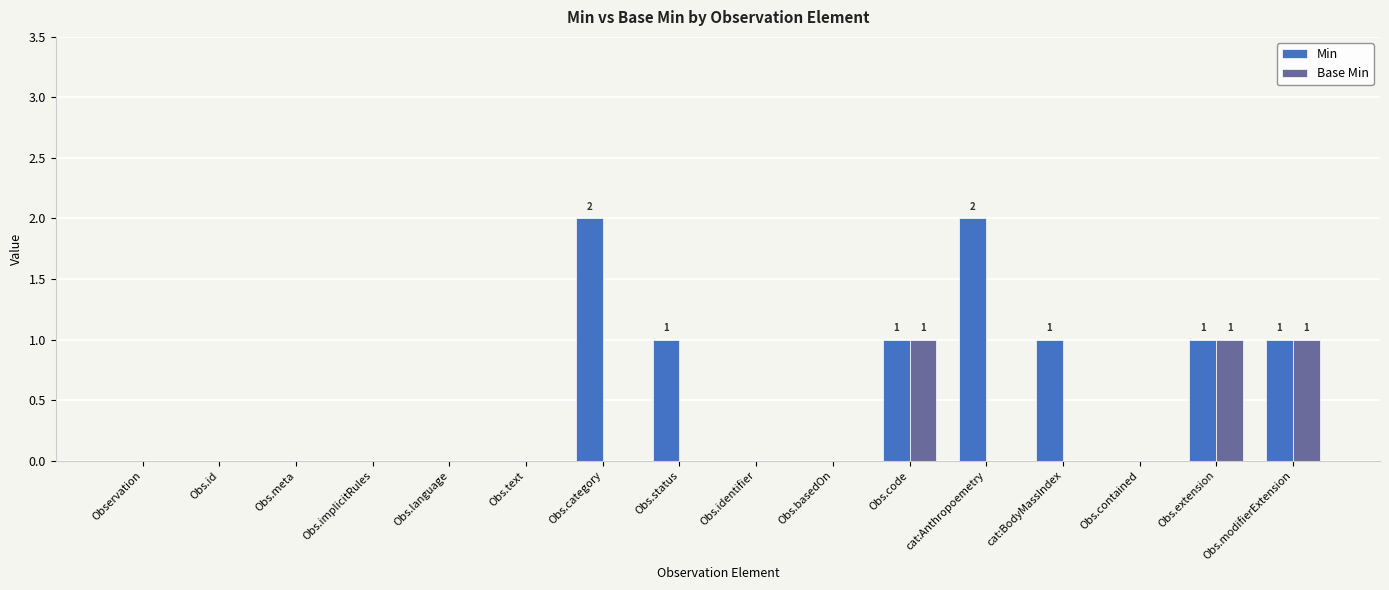

What is the sum of the Min values at Obs.code and cat:Anthropoemetry?

3